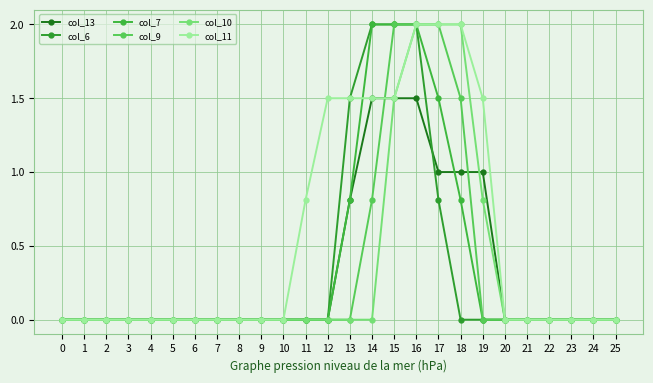

True or false: col_6 and col_7 cross at least once.

False